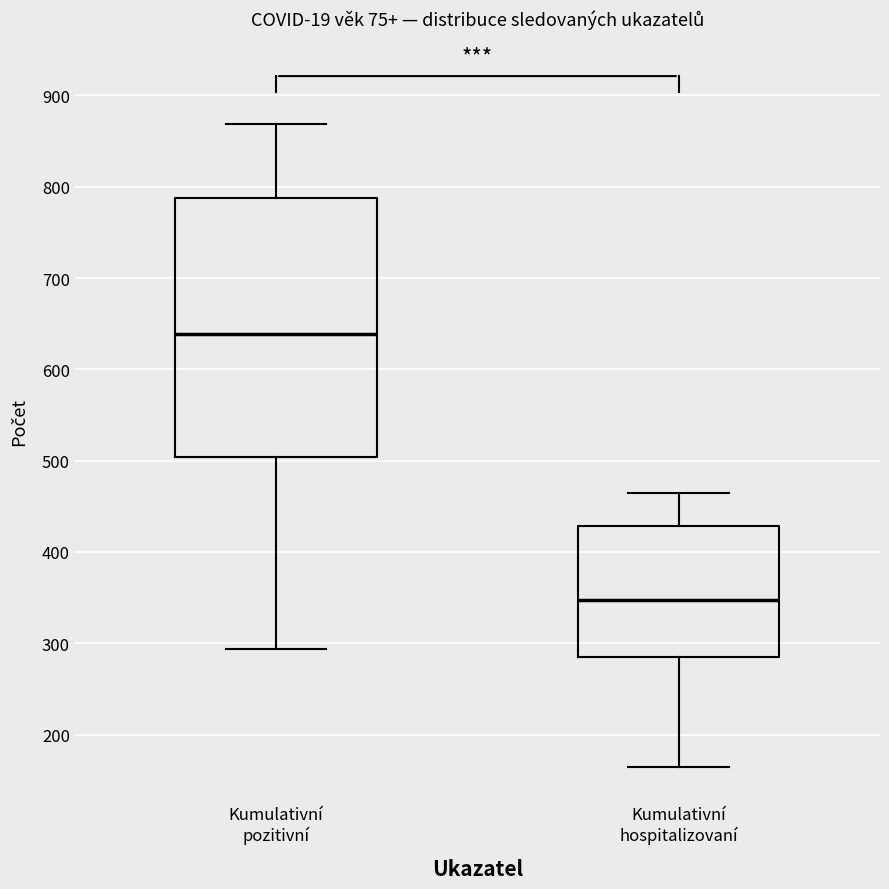

Where does the upper whisker of the box for Kumulativní pozitivní end on the y-axis? The values are not printed on the chart, so give them approximately, as read against the axis.

870